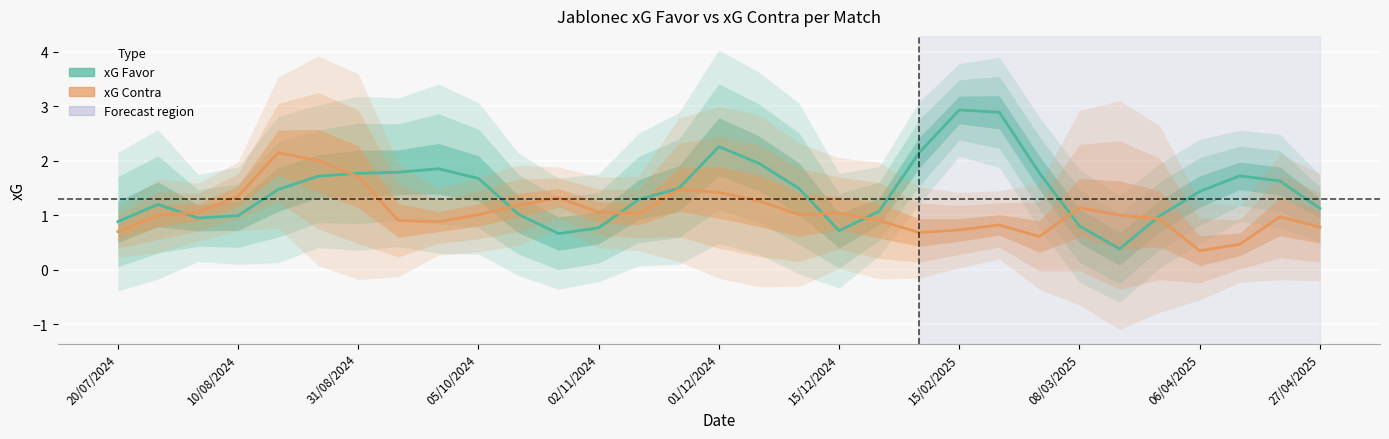

List the series in order of their overall mean, highest first.

xG Favor, xG Contra